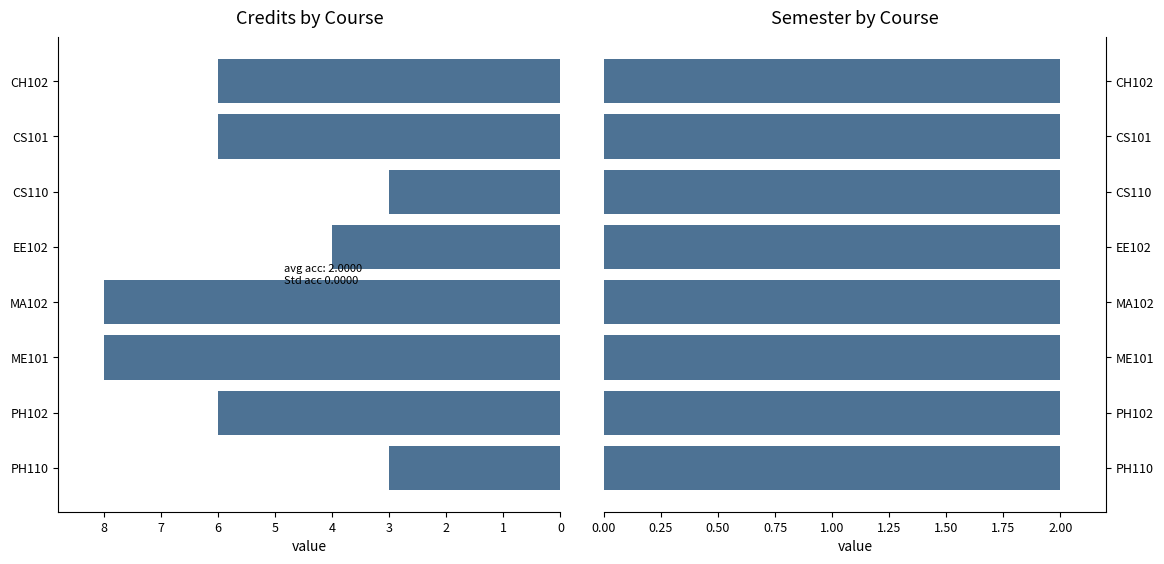

Is the value of Credits at 2 greater than the value of Semester at 7?

Yes